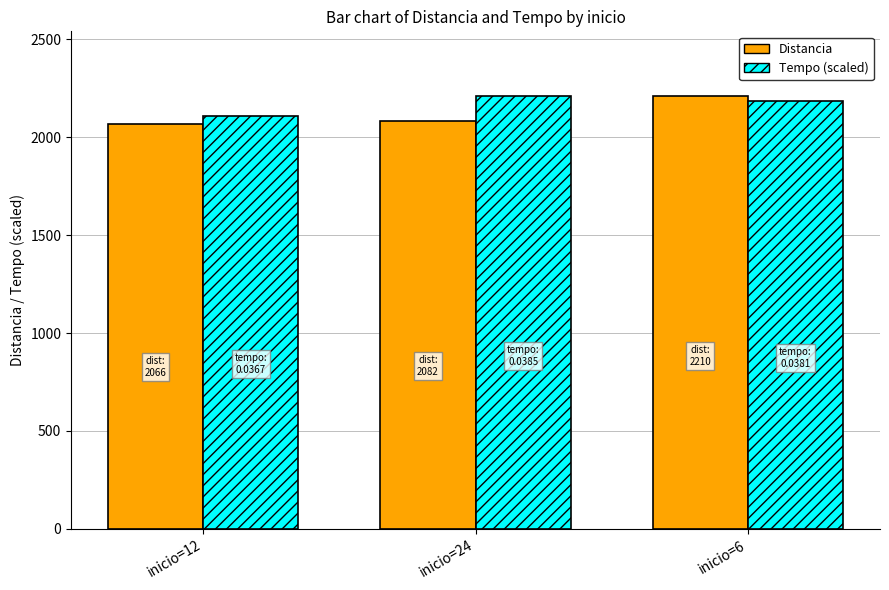

Which category has the highest value in the Tempo (scaled) series?

inicio=24